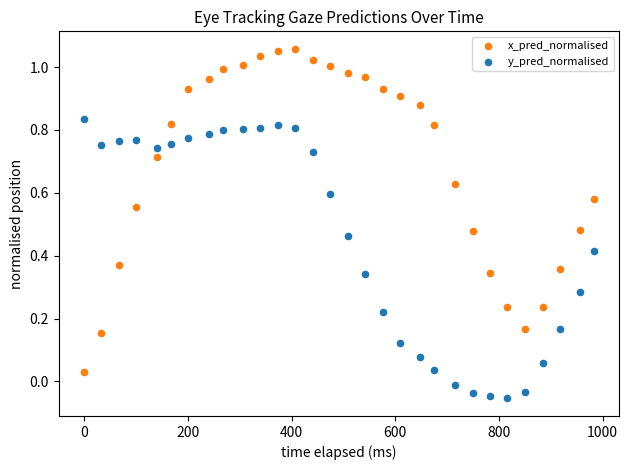

Which series has the largest Y range (max minus min)?

x_pred_normalised